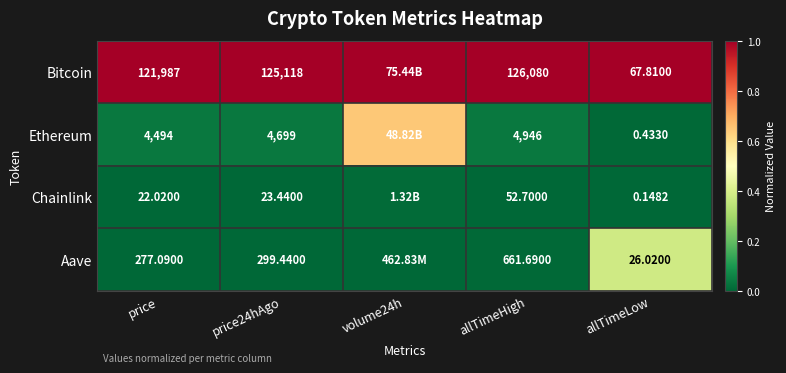

Rank the series at price24hAgo from lowest to highest value.

Chainlink, Aave, Ethereum, Bitcoin